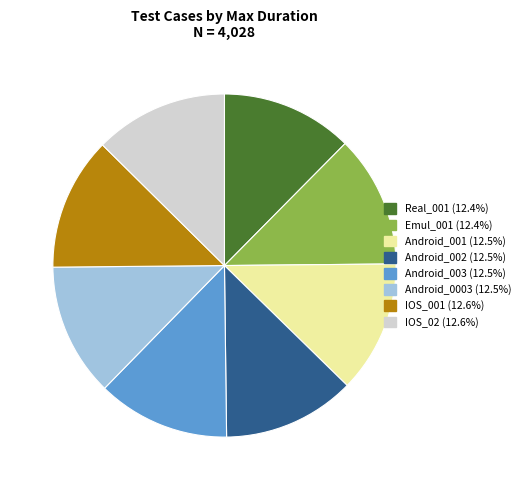

Combined, do Android_001 and IOS_02 account for over 50%?

No